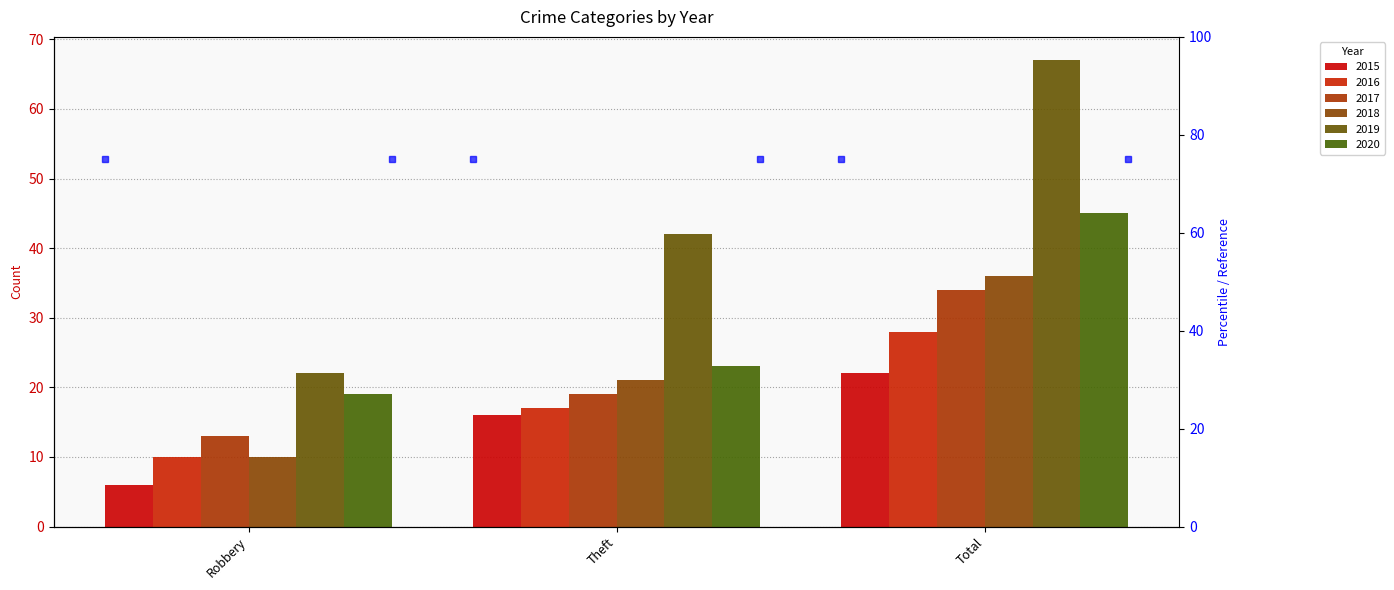

Rank the series at Theft from highest to lowest value.

2019, 2020, 2018, 2017, 2016, 2015